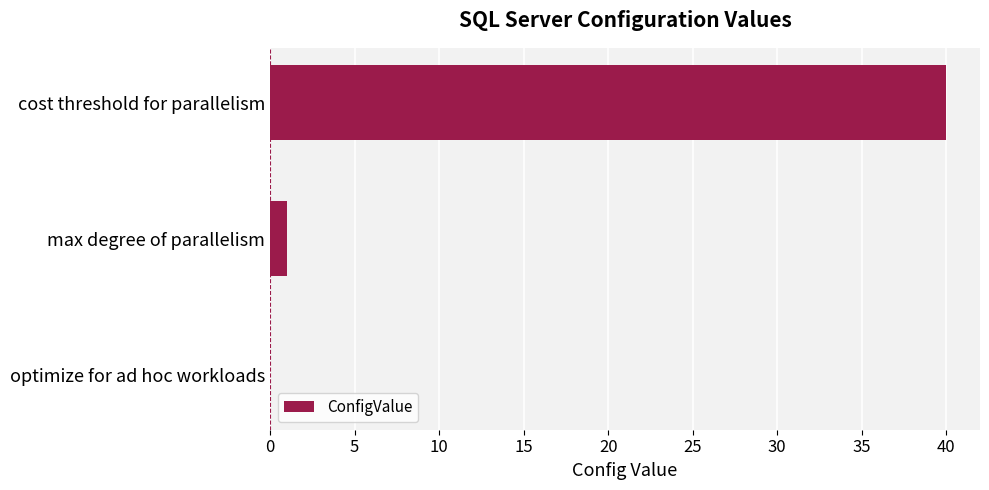

What is the sum of all values?

41